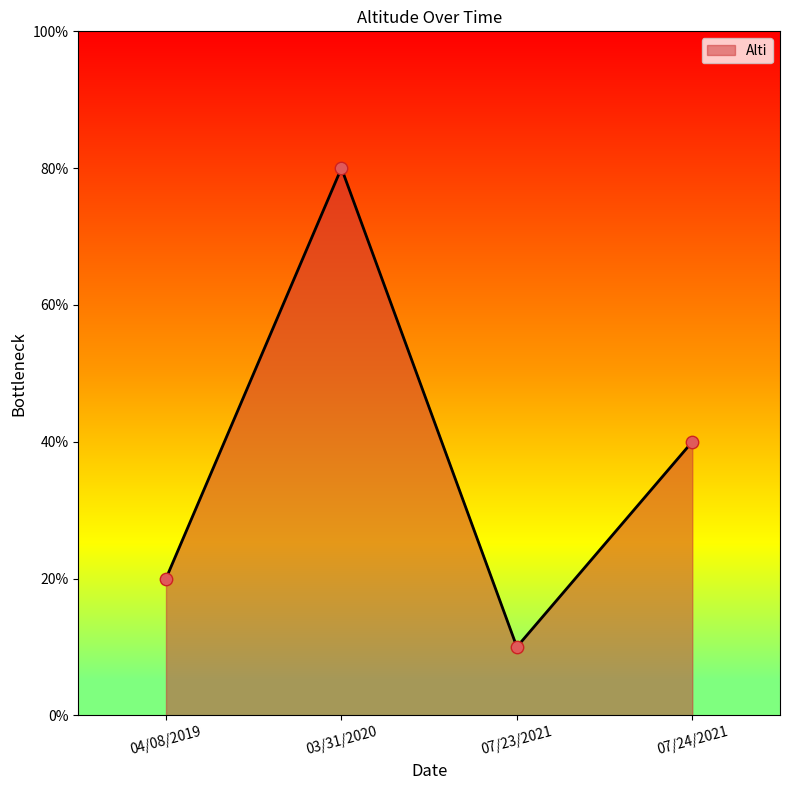

Between 03/31/2020 and 04/08/2019, which is larger?

03/31/2020